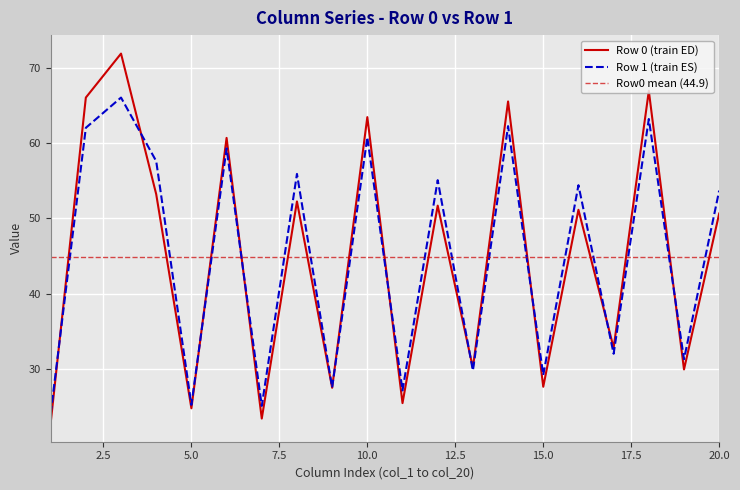

What is the sum of the col_5 values at 1 and 0?

50.1